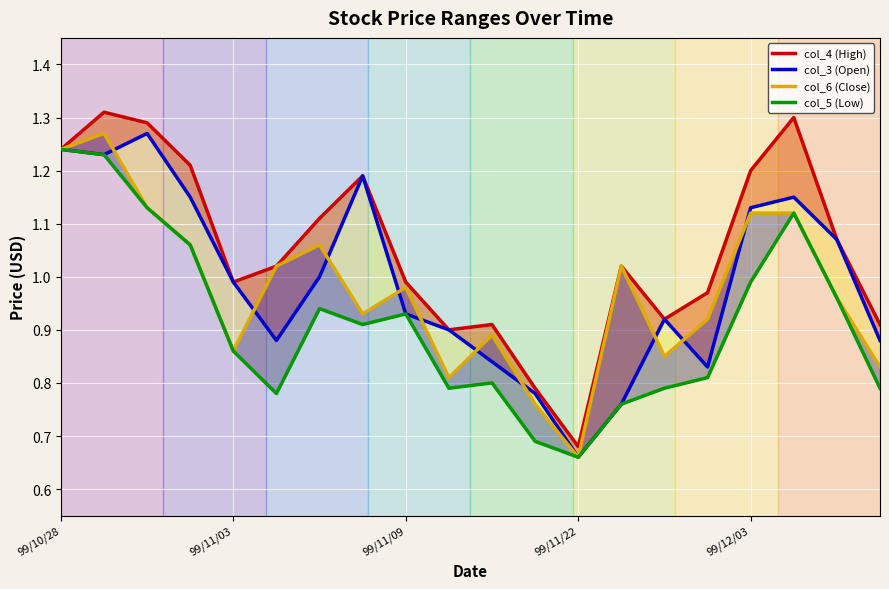

Is this an area chart (filled region under the line)?

No